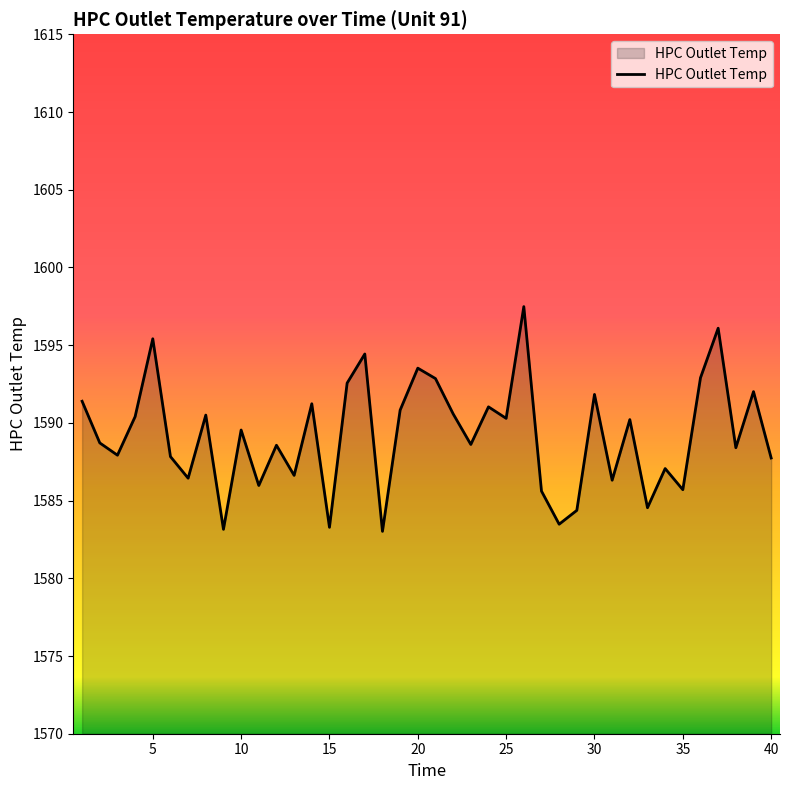

What is the smallest value displayed?

1583.0